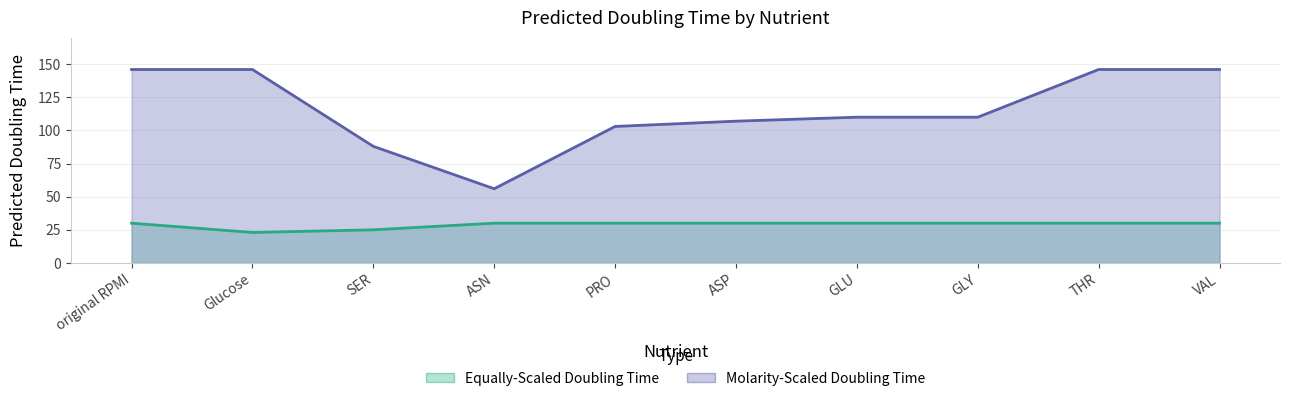

Reading left to right, transcribe all the data shown in this chart.

Equally-Scaled Doubling Time: 30	23	25	30	30	30	30	30	30	30
Molarity-Scaled Doubling Time: 146	146	88	56	103	107	110	110	146	146